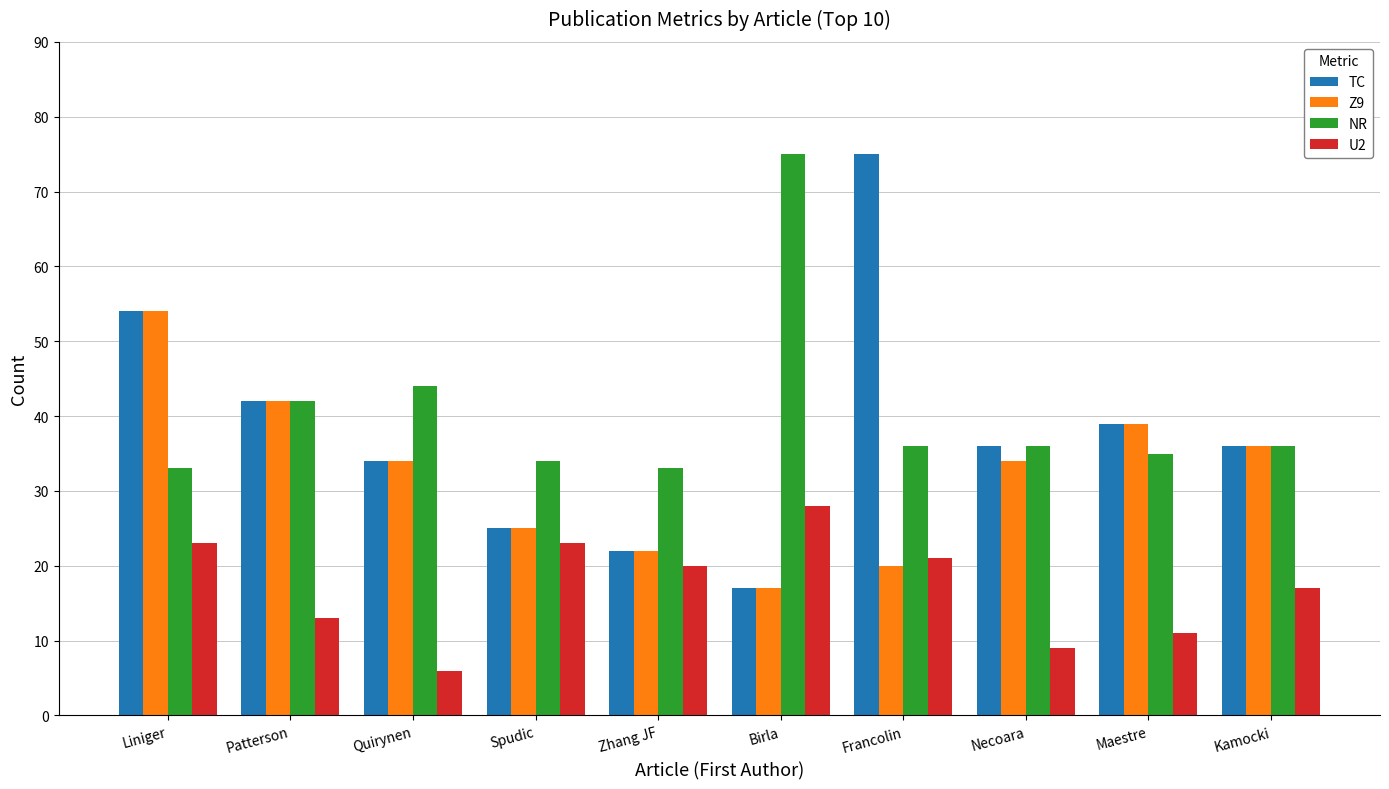

At which category does the chart reach its minimum across all series?

Quirynen